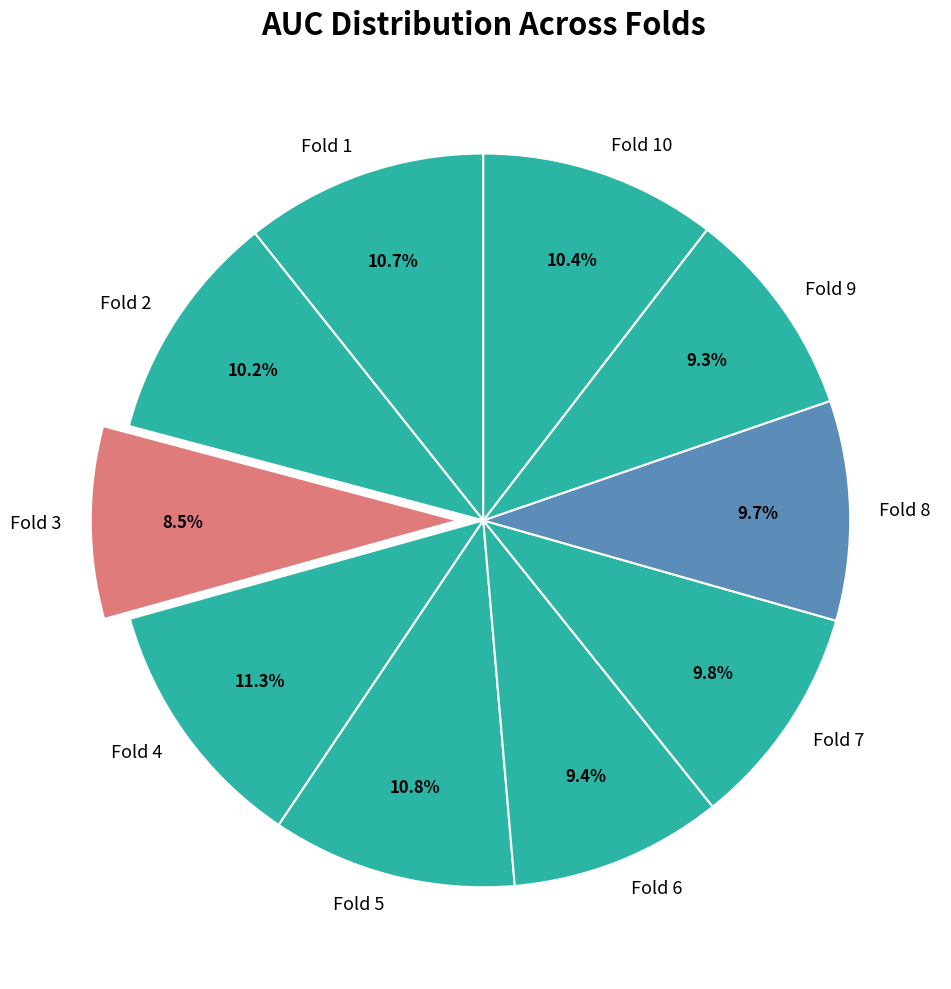

To the nearest percent, what percentage of the pie is Fold 9?

9%